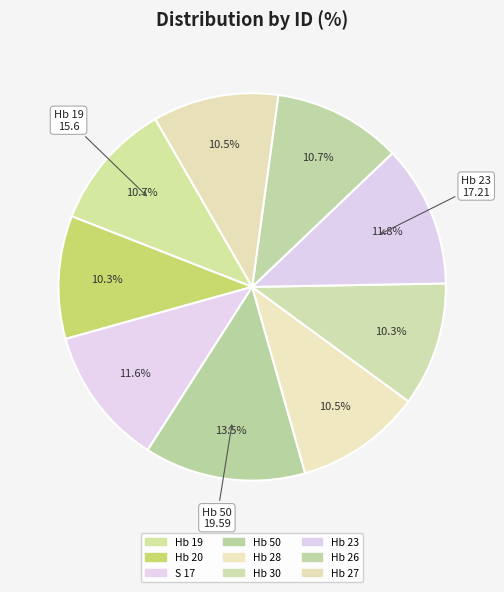

Rank the categories by value from lowest to highest.

Hb 20, Hb 30, Hb 27, Hb 28, Hb 26, Hb 19, S 17, Hb 23, Hb 50